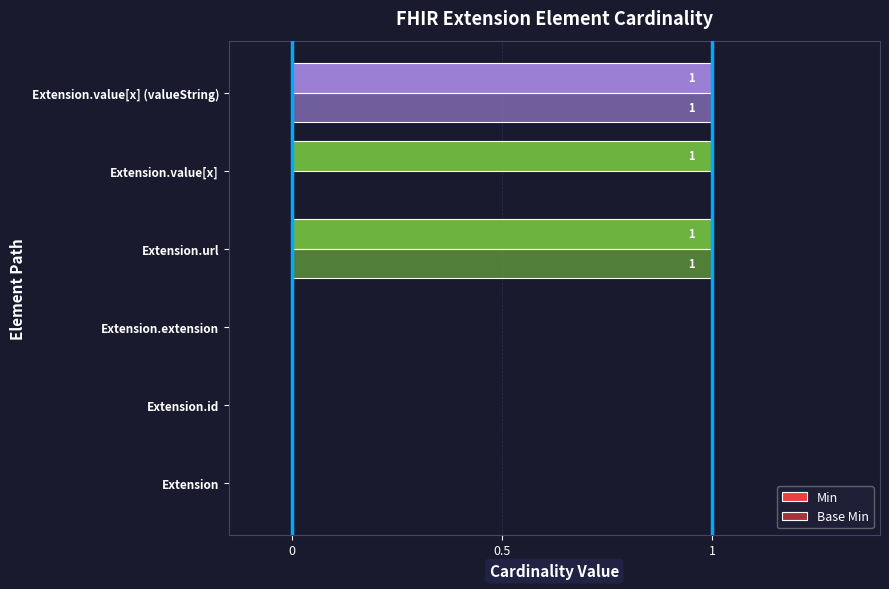

Count the number of data series in this chart.

2